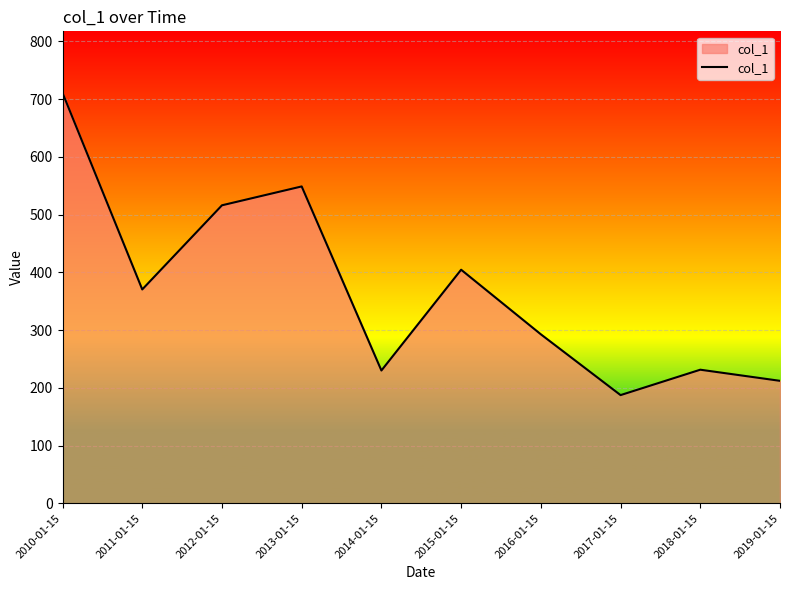

What is the smallest value displayed?

187.5